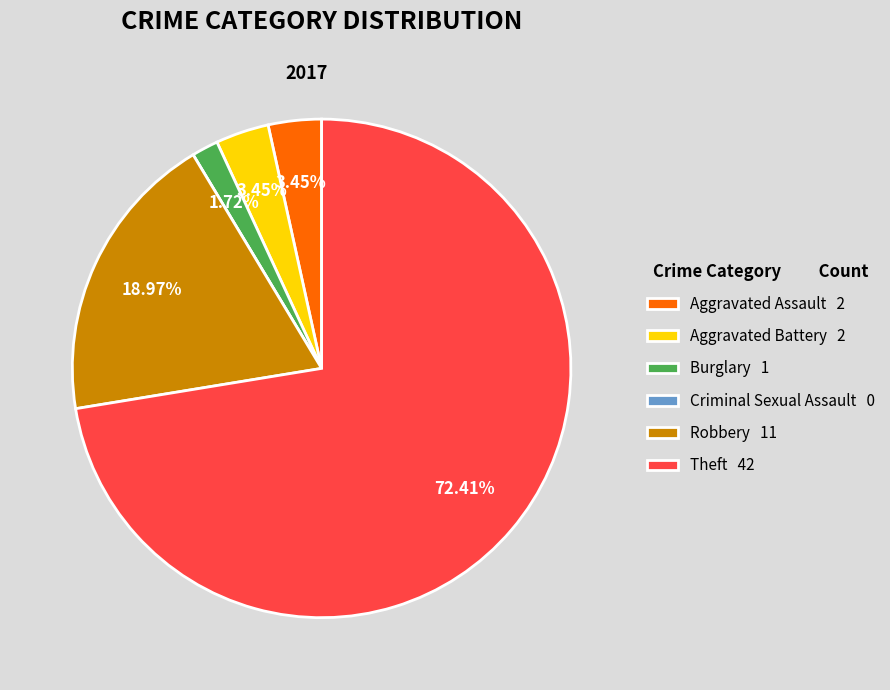

Does Theft 42 represent more than half of the total?

Yes